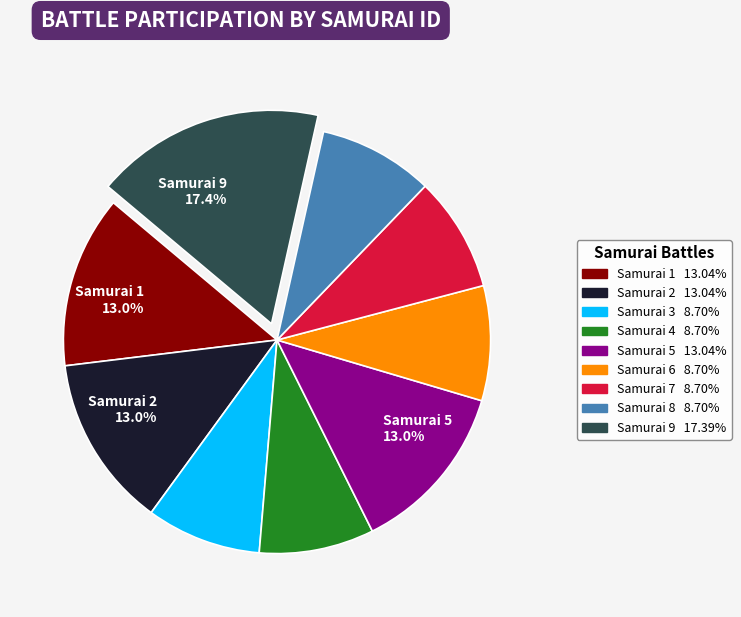

How many slices are in this pie chart?

9